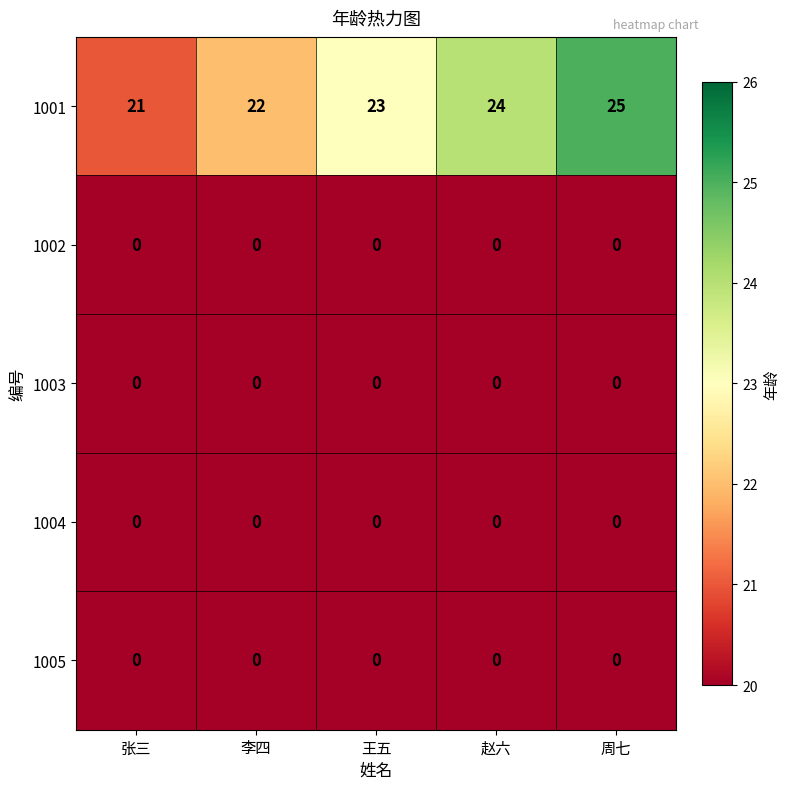

What is the approximate value of 1001 at 张三?

21